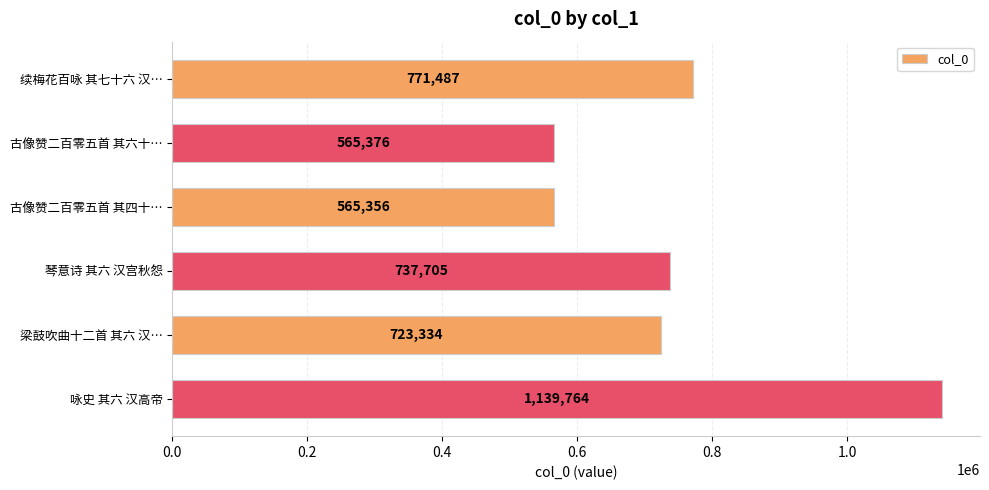

The value at 古像赞二百零五首 其六十… is 565376. True or false?

True